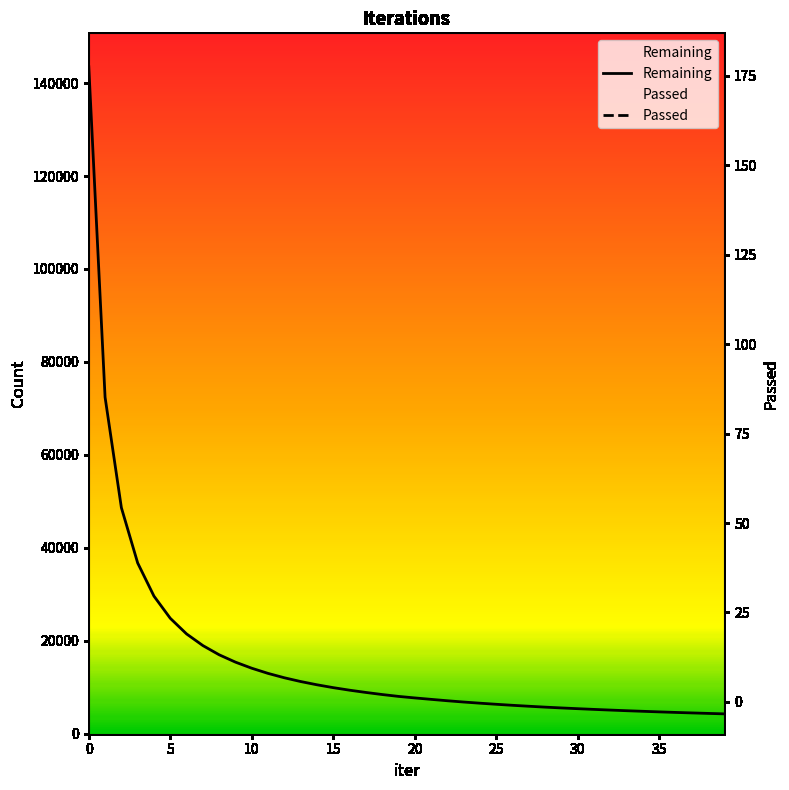

Rank the series at 15 from highest to lowest value.

Remaining, Passed